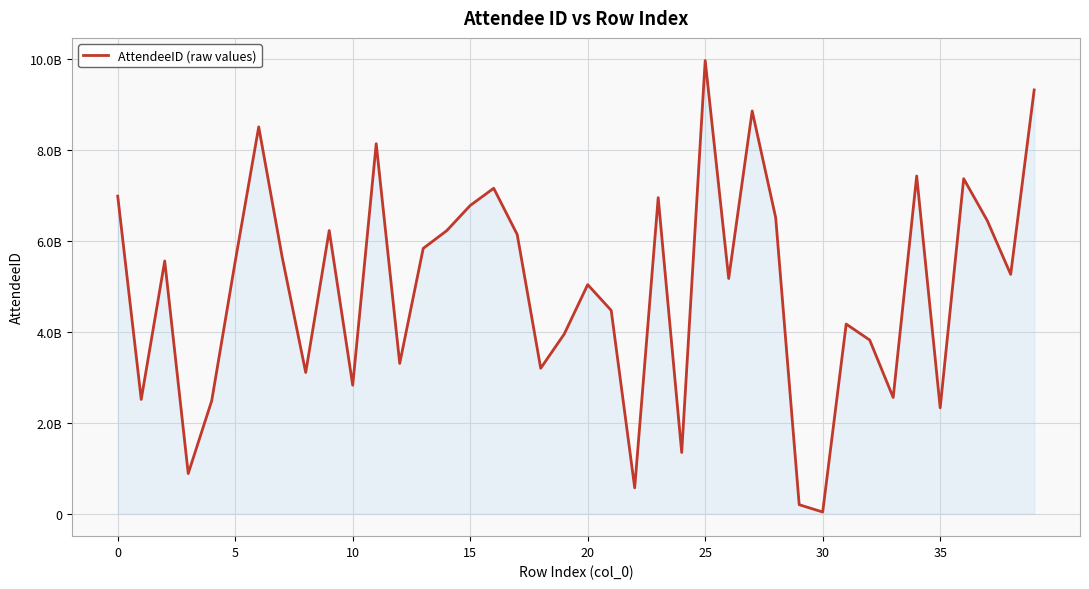

Does the chart display data point markers on the line(s)?

No